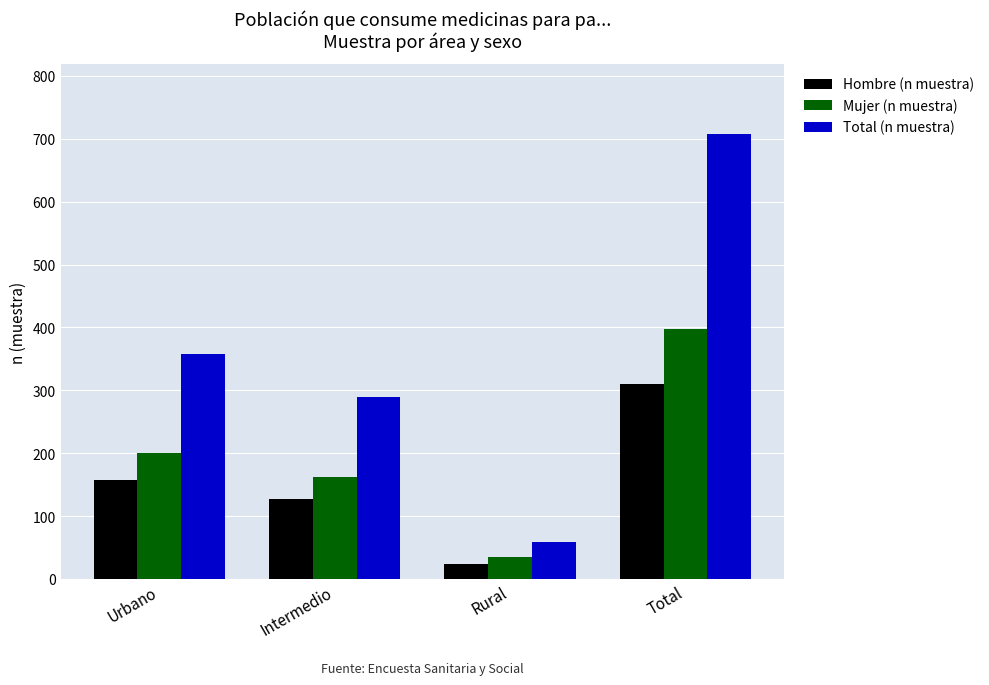

What is the value of the Total (n muestra) bar at the 4th from the left?

708